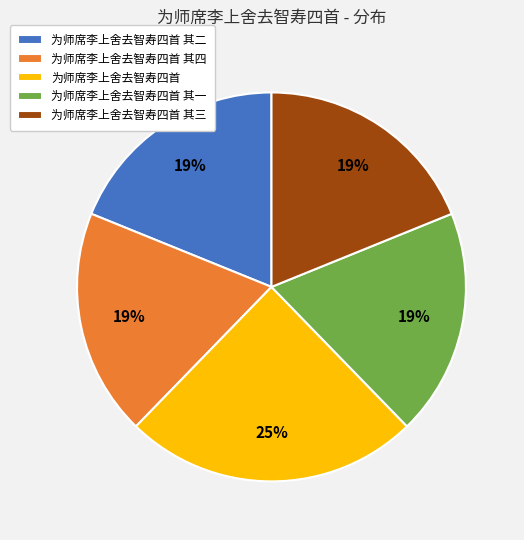

To the nearest percent, what is the combined percentage of 为师席李上舍去智寿四首 其一 and 为师席李上舍去智寿四首 其二?

38%